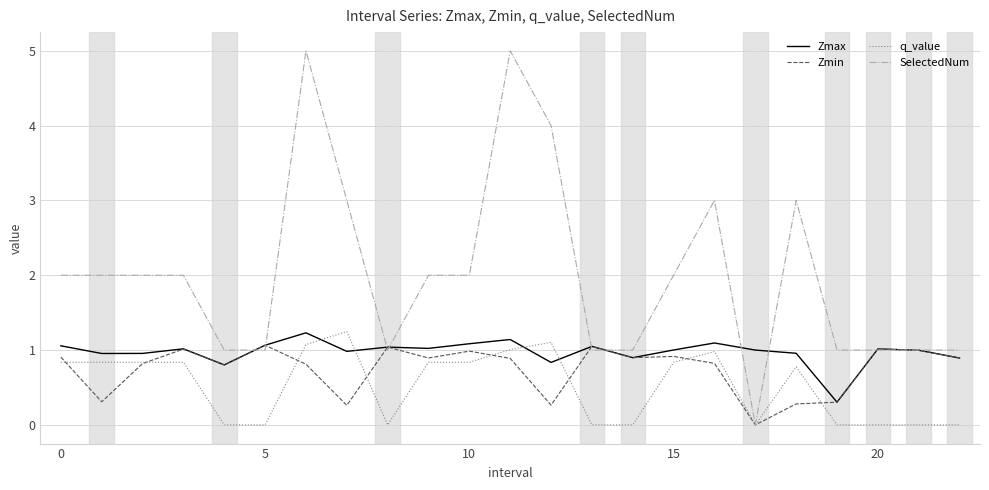

What is the highest value of the q_value series?

1.2